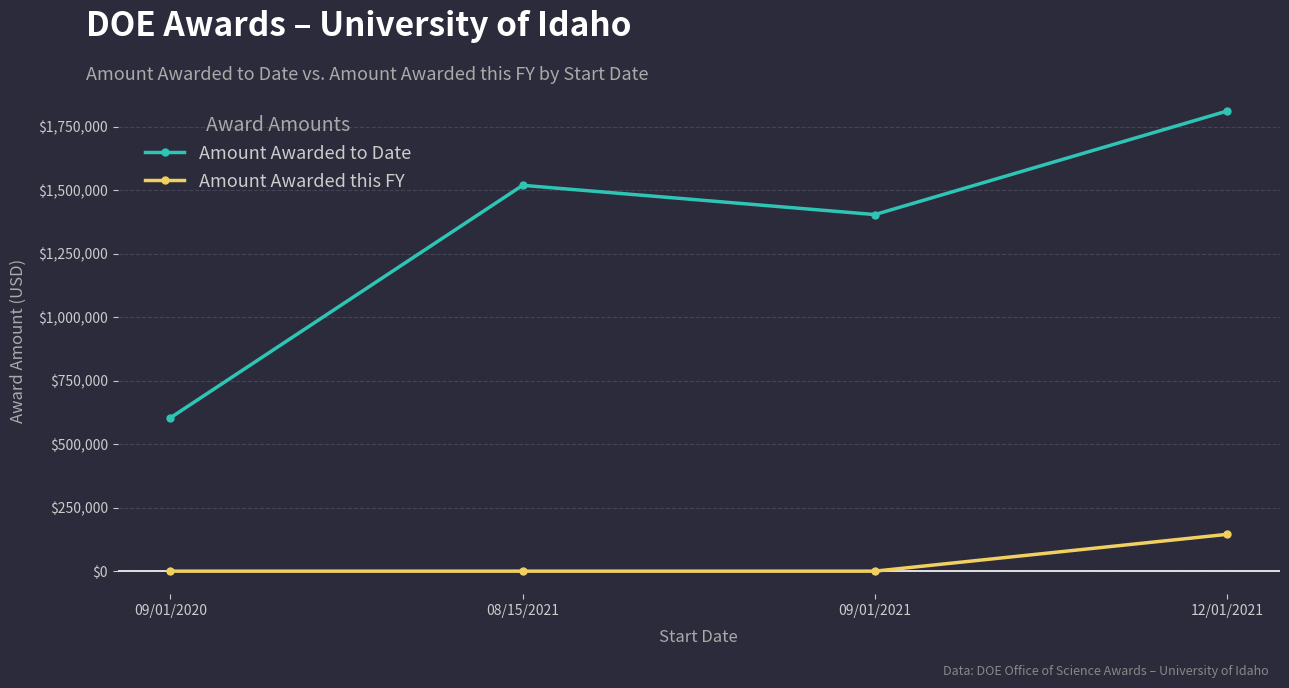

What is the approximate value of Amount Awarded to Date at 09/01/2021, to the nearest 10?

1404160